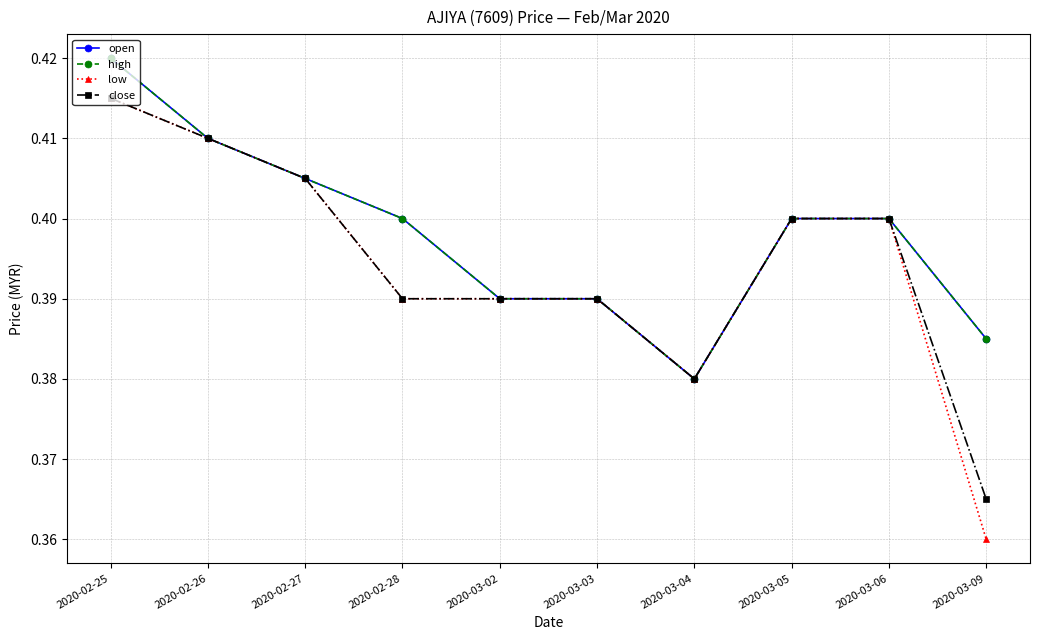

Reading left to right, transcribe all the data shown in this chart.

open: 0.4	0.4	0.4	0.4	0.4	0.4	0.4	0.4	0.4	0.4
high: 0.4	0.4	0.4	0.4	0.4	0.4	0.4	0.4	0.4	0.4
low: 0.4	0.4	0.4	0.4	0.4	0.4	0.4	0.4	0.4	0.4
close: 0.4	0.4	0.4	0.4	0.4	0.4	0.4	0.4	0.4	0.4